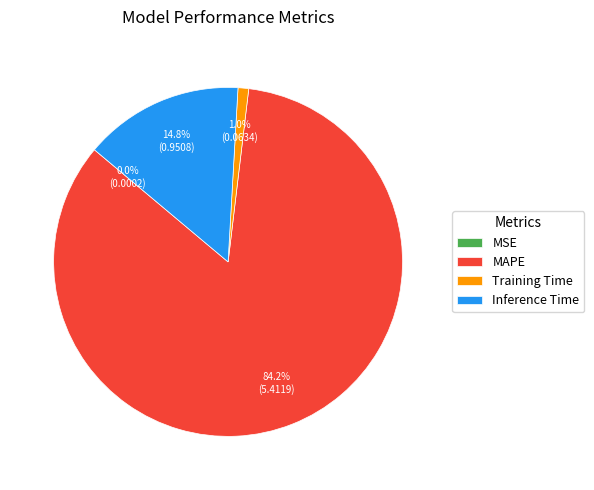

Which slice is the largest?

MAPE